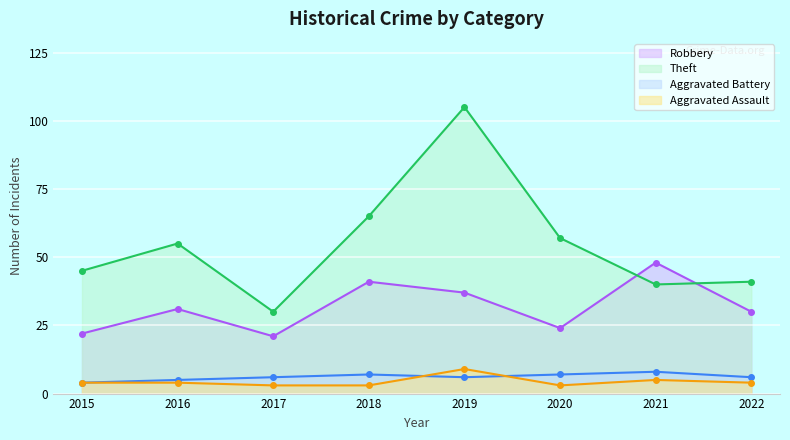

Which series has the largest range (max minus min)?

Theft